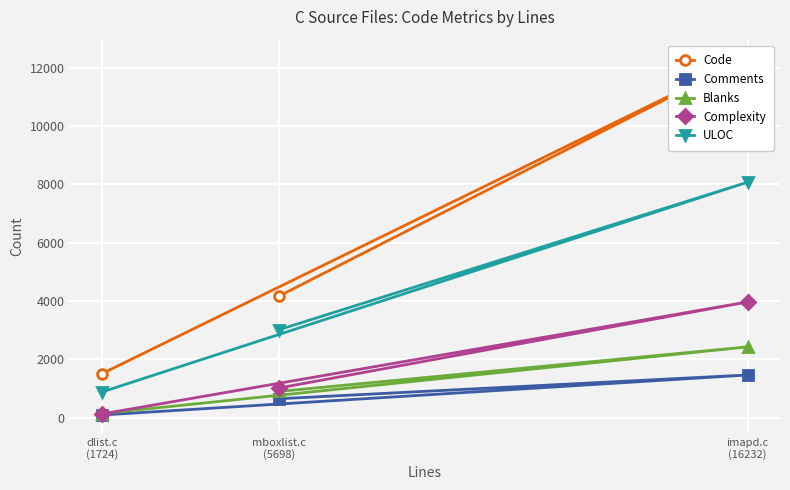

What is the spread (max minus min) of values at imapd.c
(16232)?

10888